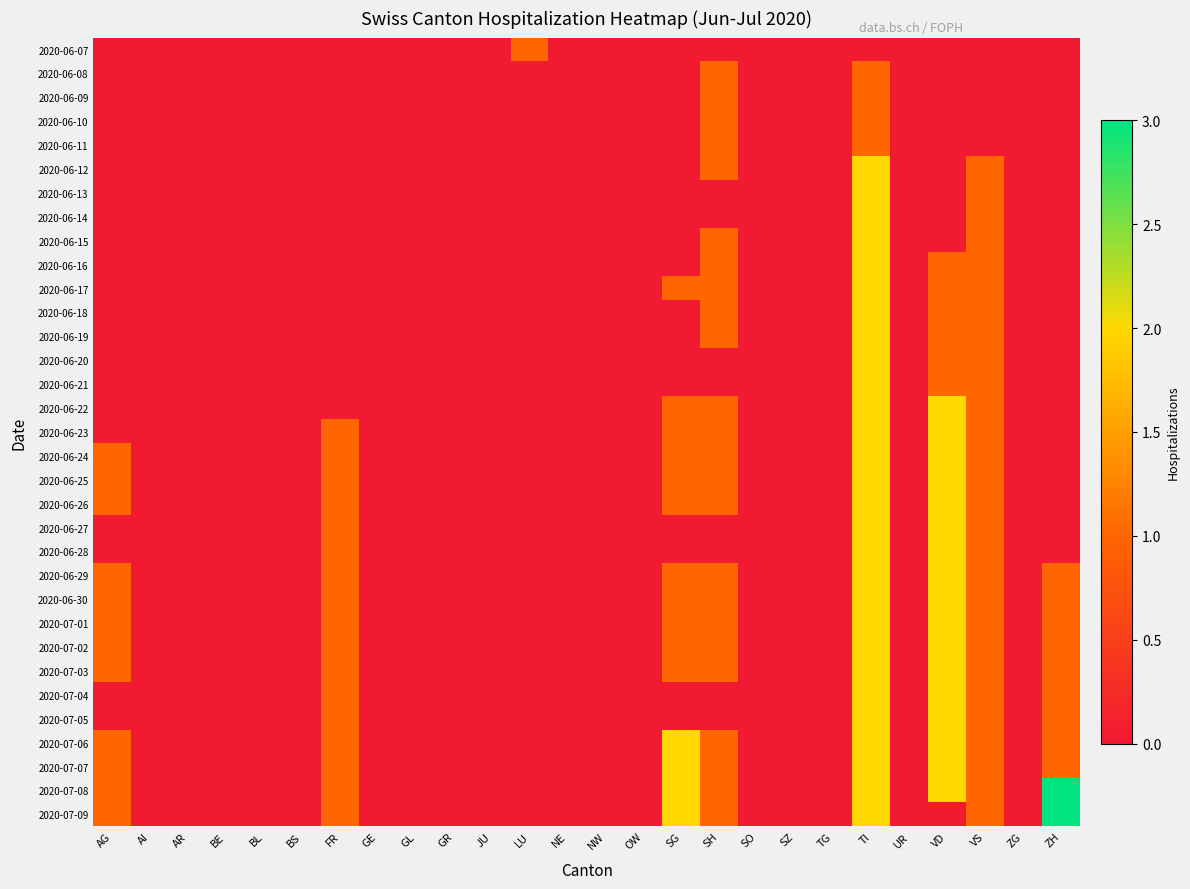

Reading right to left, list all the values displayed in this chart.

2020-06-07: ZH=0	ZG=0	VS=0	VD=0	UR=0	TI=0	TG=0	SZ=0	SO=0	SH=0	SG=0	OW=0	NW=0	NE=0	LU=1	JU=0	GR=0	GL=0	GE=0	FR=0	BS=0	BL=0	BE=0	AR=0	AI=0	AG=0
2020-06-08: ZH=0	ZG=0	VS=0	VD=0	UR=0	TI=1	TG=0	SZ=0	SO=0	SH=1	SG=0	OW=0	NW=0	NE=0	LU=0	JU=0	GR=0	GL=0	GE=0	FR=0	BS=0	BL=0	BE=0	AR=0	AI=0	AG=0
2020-06-09: ZH=0	ZG=0	VS=0	VD=0	UR=0	TI=1	TG=0	SZ=0	SO=0	SH=1	SG=0	OW=0	NW=0	NE=0	LU=0	JU=0	GR=0	GL=0	GE=0	FR=0	BS=0	BL=0	BE=0	AR=0	AI=0	AG=0
2020-06-10: ZH=0	ZG=0	VS=0	VD=0	UR=0	TI=1	TG=0	SZ=0	SO=0	SH=1	SG=0	OW=0	NW=0	NE=0	LU=0	JU=0	GR=0	GL=0	GE=0	FR=0	BS=0	BL=0	BE=0	AR=0	AI=0	AG=0
2020-06-11: ZH=0	ZG=0	VS=0	VD=0	UR=0	TI=1	TG=0	SZ=0	SO=0	SH=1	SG=0	OW=0	NW=0	NE=0	LU=0	JU=0	GR=0	GL=0	GE=0	FR=0	BS=0	BL=0	BE=0	AR=0	AI=0	AG=0
2020-06-12: ZH=0	ZG=0	VS=1	VD=0	UR=0	TI=2	TG=0	SZ=0	SO=0	SH=1	SG=0	OW=0	NW=0	NE=0	LU=0	JU=0	GR=0	GL=0	GE=0	FR=0	BS=0	BL=0	BE=0	AR=0	AI=0	AG=0
2020-06-13: ZH=0	ZG=0	VS=1	VD=0	UR=0	TI=2	TG=0	SZ=0	SO=0	SH=0	SG=0	OW=0	NW=0	NE=0	LU=0	JU=0	GR=0	GL=0	GE=0	FR=0	BS=0	BL=0	BE=0	AR=0	AI=0	AG=0
2020-06-14: ZH=0	ZG=0	VS=1	VD=0	UR=0	TI=2	TG=0	SZ=0	SO=0	SH=0	SG=0	OW=0	NW=0	NE=0	LU=0	JU=0	GR=0	GL=0	GE=0	FR=0	BS=0	BL=0	BE=0	AR=0	AI=0	AG=0
2020-06-15: ZH=0	ZG=0	VS=1	VD=0	UR=0	TI=2	TG=0	SZ=0	SO=0	SH=1	SG=0	OW=0	NW=0	NE=0	LU=0	JU=0	GR=0	GL=0	GE=0	FR=0	BS=0	BL=0	BE=0	AR=0	AI=0	AG=0
2020-06-16: ZH=0	ZG=0	VS=1	VD=1	UR=0	TI=2	TG=0	SZ=0	SO=0	SH=1	SG=0	OW=0	NW=0	NE=0	LU=0	JU=0	GR=0	GL=0	GE=0	FR=0	BS=0	BL=0	BE=0	AR=0	AI=0	AG=0
2020-06-17: ZH=0	ZG=0	VS=1	VD=1	UR=0	TI=2	TG=0	SZ=0	SO=0	SH=1	SG=1	OW=0	NW=0	NE=0	LU=0	JU=0	GR=0	GL=0	GE=0	FR=0	BS=0	BL=0	BE=0	AR=0	AI=0	AG=0
2020-06-18: ZH=0	ZG=0	VS=1	VD=1	UR=0	TI=2	TG=0	SZ=0	SO=0	SH=1	SG=0	OW=0	NW=0	NE=0	LU=0	JU=0	GR=0	GL=0	GE=0	FR=0	BS=0	BL=0	BE=0	AR=0	AI=0	AG=0
2020-06-19: ZH=0	ZG=0	VS=1	VD=1	UR=0	TI=2	TG=0	SZ=0	SO=0	SH=1	SG=0	OW=0	NW=0	NE=0	LU=0	JU=0	GR=0	GL=0	GE=0	FR=0	BS=0	BL=0	BE=0	AR=0	AI=0	AG=0
2020-06-20: ZH=0	ZG=0	VS=1	VD=1	UR=0	TI=2	TG=0	SZ=0	SO=0	SH=0	SG=0	OW=0	NW=0	NE=0	LU=0	JU=0	GR=0	GL=0	GE=0	FR=0	BS=0	BL=0	BE=0	AR=0	AI=0	AG=0
2020-06-21: ZH=0	ZG=0	VS=1	VD=1	UR=0	TI=2	TG=0	SZ=0	SO=0	SH=0	SG=0	OW=0	NW=0	NE=0	LU=0	JU=0	GR=0	GL=0	GE=0	FR=0	BS=0	BL=0	BE=0	AR=0	AI=0	AG=0
2020-06-22: ZH=0	ZG=0	VS=1	VD=2	UR=0	TI=2	TG=0	SZ=0	SO=0	SH=1	SG=1	OW=0	NW=0	NE=0	LU=0	JU=0	GR=0	GL=0	GE=0	FR=0	BS=0	BL=0	BE=0	AR=0	AI=0	AG=0
2020-06-23: ZH=0	ZG=0	VS=1	VD=2	UR=0	TI=2	TG=0	SZ=0	SO=0	SH=1	SG=1	OW=0	NW=0	NE=0	LU=0	JU=0	GR=0	GL=0	GE=0	FR=1	BS=0	BL=0	BE=0	AR=0	AI=0	AG=0
2020-06-24: ZH=0	ZG=0	VS=1	VD=2	UR=0	TI=2	TG=0	SZ=0	SO=0	SH=1	SG=1	OW=0	NW=0	NE=0	LU=0	JU=0	GR=0	GL=0	GE=0	FR=1	BS=0	BL=0	BE=0	AR=0	AI=0	AG=1
2020-06-25: ZH=0	ZG=0	VS=1	VD=2	UR=0	TI=2	TG=0	SZ=0	SO=0	SH=1	SG=1	OW=0	NW=0	NE=0	LU=0	JU=0	GR=0	GL=0	GE=0	FR=1	BS=0	BL=0	BE=0	AR=0	AI=0	AG=1
2020-06-26: ZH=0	ZG=0	VS=1	VD=2	UR=0	TI=2	TG=0	SZ=0	SO=0	SH=1	SG=1	OW=0	NW=0	NE=0	LU=0	JU=0	GR=0	GL=0	GE=0	FR=1	BS=0	BL=0	BE=0	AR=0	AI=0	AG=1
2020-06-27: ZH=0	ZG=0	VS=1	VD=2	UR=0	TI=2	TG=0	SZ=0	SO=0	SH=0	SG=0	OW=0	NW=0	NE=0	LU=0	JU=0	GR=0	GL=0	GE=0	FR=1	BS=0	BL=0	BE=0	AR=0	AI=0	AG=0
2020-06-28: ZH=0	ZG=0	VS=1	VD=2	UR=0	TI=2	TG=0	SZ=0	SO=0	SH=0	SG=0	OW=0	NW=0	NE=0	LU=0	JU=0	GR=0	GL=0	GE=0	FR=1	BS=0	BL=0	BE=0	AR=0	AI=0	AG=0
2020-06-29: ZH=1	ZG=0	VS=1	VD=2	UR=0	TI=2	TG=0	SZ=0	SO=0	SH=1	SG=1	OW=0	NW=0	NE=0	LU=0	JU=0	GR=0	GL=0	GE=0	FR=1	BS=0	BL=0	BE=0	AR=0	AI=0	AG=1
2020-06-30: ZH=1	ZG=0	VS=1	VD=2	UR=0	TI=2	TG=0	SZ=0	SO=0	SH=1	SG=1	OW=0	NW=0	NE=0	LU=0	JU=0	GR=0	GL=0	GE=0	FR=1	BS=0	BL=0	BE=0	AR=0	AI=0	AG=1
2020-07-01: ZH=1	ZG=0	VS=1	VD=2	UR=0	TI=2	TG=0	SZ=0	SO=0	SH=1	SG=1	OW=0	NW=0	NE=0	LU=0	JU=0	GR=0	GL=0	GE=0	FR=1	BS=0	BL=0	BE=0	AR=0	AI=0	AG=1
2020-07-02: ZH=1	ZG=0	VS=1	VD=2	UR=0	TI=2	TG=0	SZ=0	SO=0	SH=1	SG=1	OW=0	NW=0	NE=0	LU=0	JU=0	GR=0	GL=0	GE=0	FR=1	BS=0	BL=0	BE=0	AR=0	AI=0	AG=1
2020-07-03: ZH=1	ZG=0	VS=1	VD=2	UR=0	TI=2	TG=0	SZ=0	SO=0	SH=1	SG=1	OW=0	NW=0	NE=0	LU=0	JU=0	GR=0	GL=0	GE=0	FR=1	BS=0	BL=0	BE=0	AR=0	AI=0	AG=1
2020-07-04: ZH=1	ZG=0	VS=1	VD=2	UR=0	TI=2	TG=0	SZ=0	SO=0	SH=0	SG=0	OW=0	NW=0	NE=0	LU=0	JU=0	GR=0	GL=0	GE=0	FR=1	BS=0	BL=0	BE=0	AR=0	AI=0	AG=0
2020-07-05: ZH=1	ZG=0	VS=1	VD=2	UR=0	TI=2	TG=0	SZ=0	SO=0	SH=0	SG=0	OW=0	NW=0	NE=0	LU=0	JU=0	GR=0	GL=0	GE=0	FR=1	BS=0	BL=0	BE=0	AR=0	AI=0	AG=0
2020-07-06: ZH=1	ZG=0	VS=1	VD=2	UR=0	TI=2	TG=0	SZ=0	SO=0	SH=1	SG=2	OW=0	NW=0	NE=0	LU=0	JU=0	GR=0	GL=0	GE=0	FR=1	BS=0	BL=0	BE=0	AR=0	AI=0	AG=1
2020-07-07: ZH=1	ZG=0	VS=1	VD=2	UR=0	TI=2	TG=0	SZ=0	SO=0	SH=1	SG=2	OW=0	NW=0	NE=0	LU=0	JU=0	GR=0	GL=0	GE=0	FR=1	BS=0	BL=0	BE=0	AR=0	AI=0	AG=1
2020-07-08: ZH=3	ZG=0	VS=1	VD=2	UR=0	TI=2	TG=0	SZ=0	SO=0	SH=1	SG=2	OW=0	NW=0	NE=0	LU=0	JU=0	GR=0	GL=0	GE=0	FR=1	BS=0	BL=0	BE=0	AR=0	AI=0	AG=1
2020-07-09: ZH=3	ZG=0	VS=1	VD=0	UR=0	TI=2	TG=0	SZ=0	SO=0	SH=1	SG=2	OW=0	NW=0	NE=0	LU=0	JU=0	GR=0	GL=0	GE=0	FR=1	BS=0	BL=0	BE=0	AR=0	AI=0	AG=1